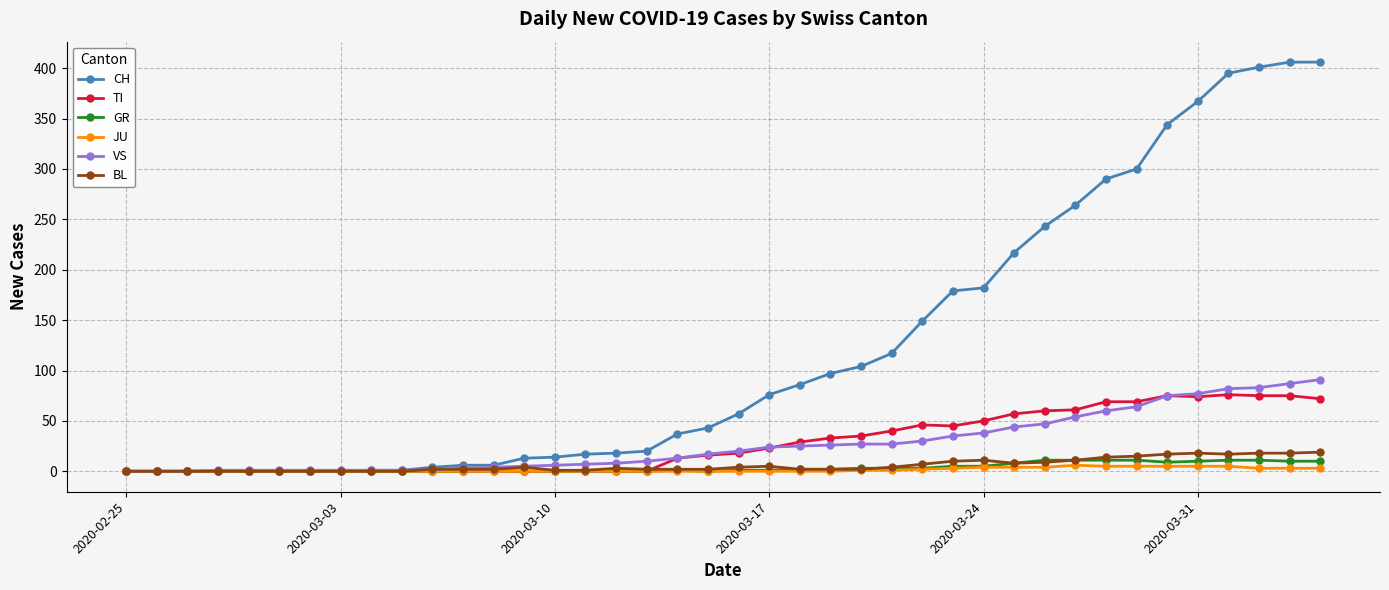

Which series has the widest spread of values?

CH